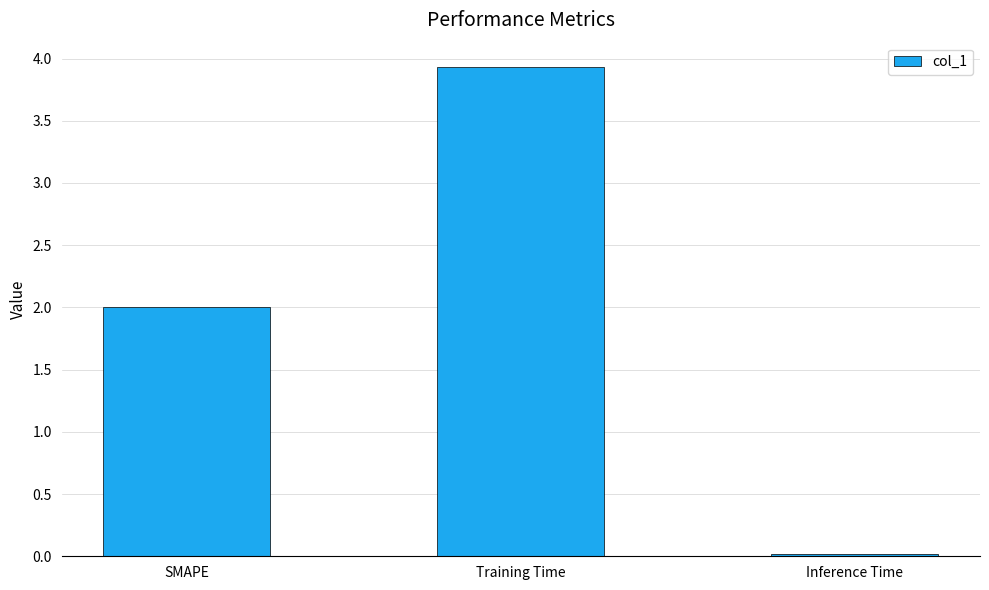

At which category does the chart reach its peak across all series?

Training Time